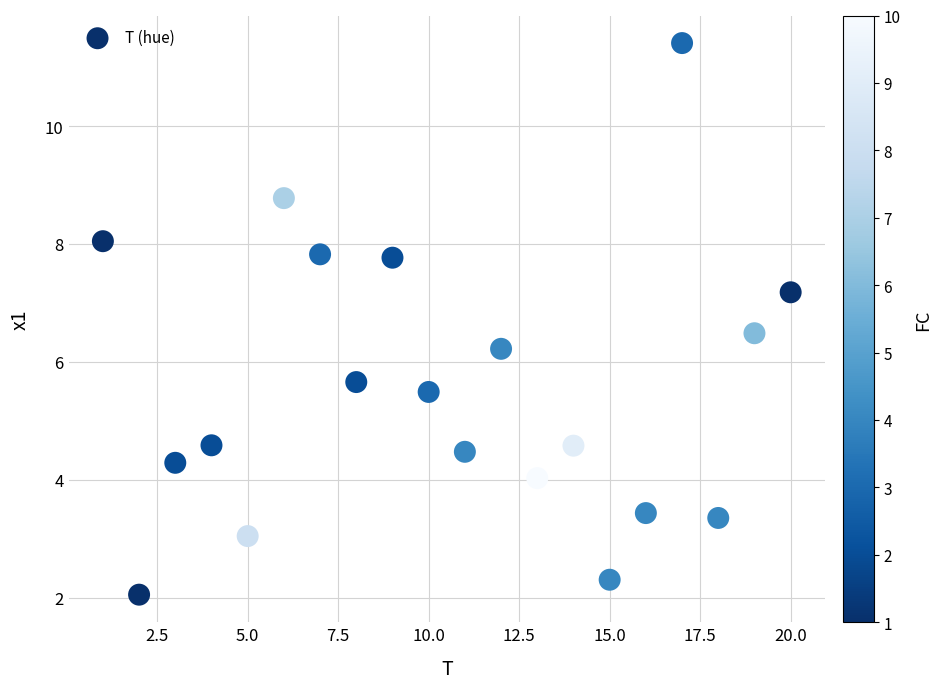

What is the range of Y values (max minus min)?

9.4